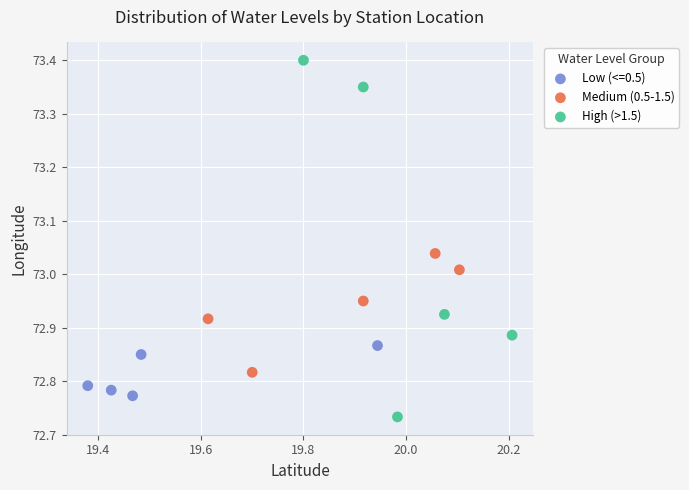

Which series contains the lowest Y value?

High (>1.5)